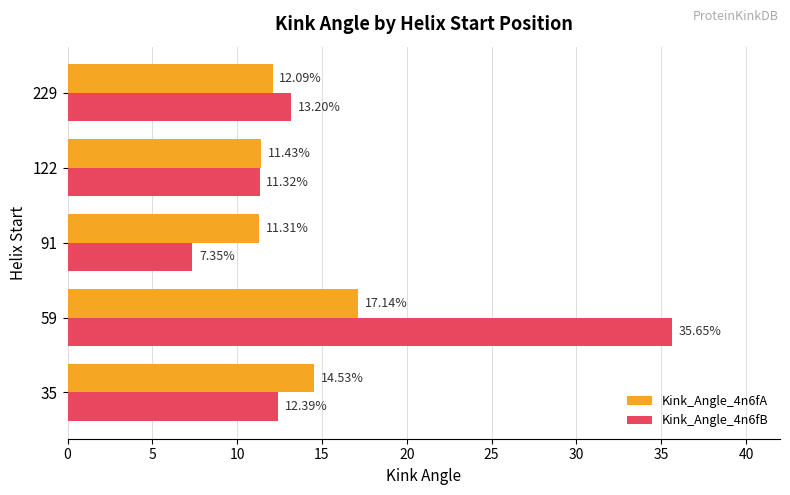

Rank the series by their maximum value, from lowest to highest.

Kink_Angle_4n6fA, Kink_Angle_4n6fB